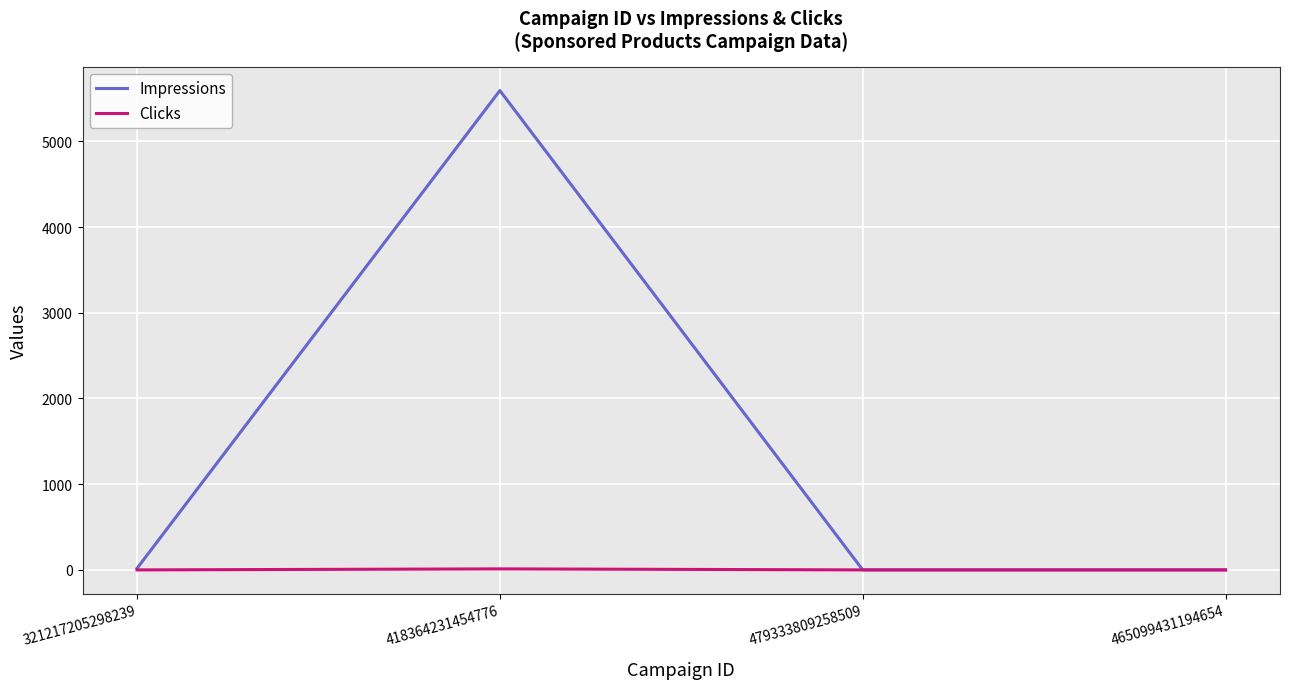

Count the Clicks values in the range 0 to 12.

4